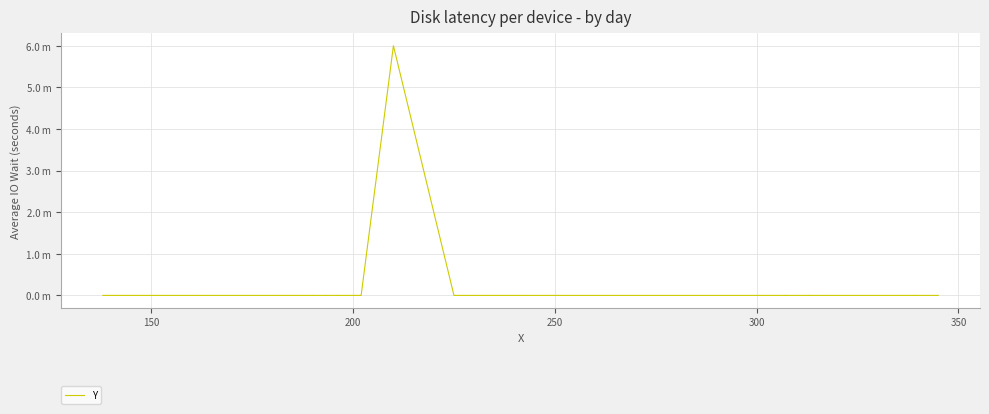

Does the chart have visible grid lines?

Yes